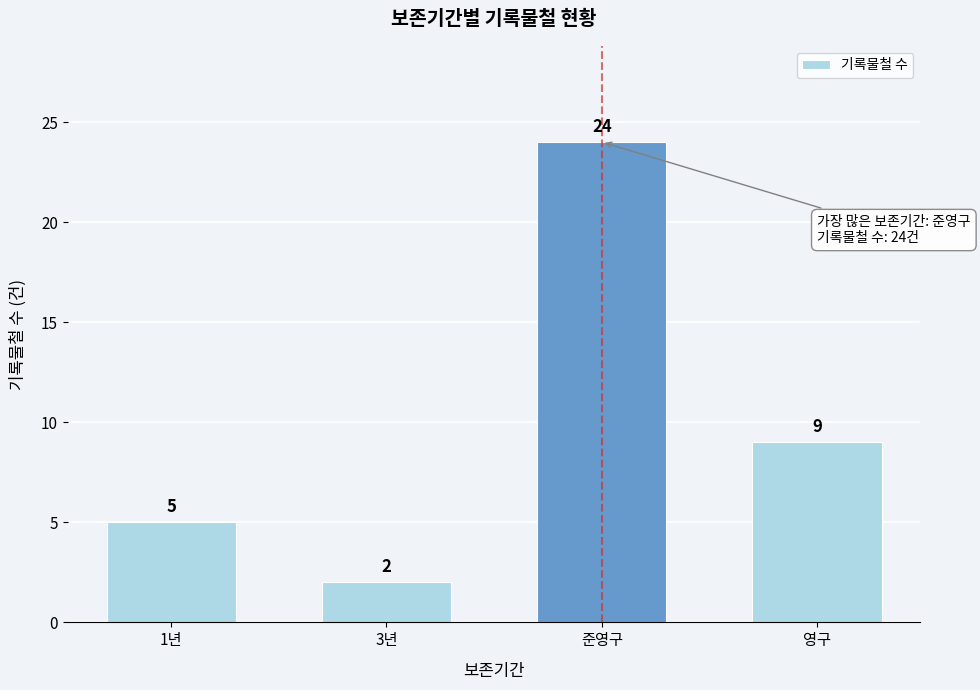

Reading right to left, transcribe all the data shown in this chart.

영구=9	준영구=24	3년=2	1년=5